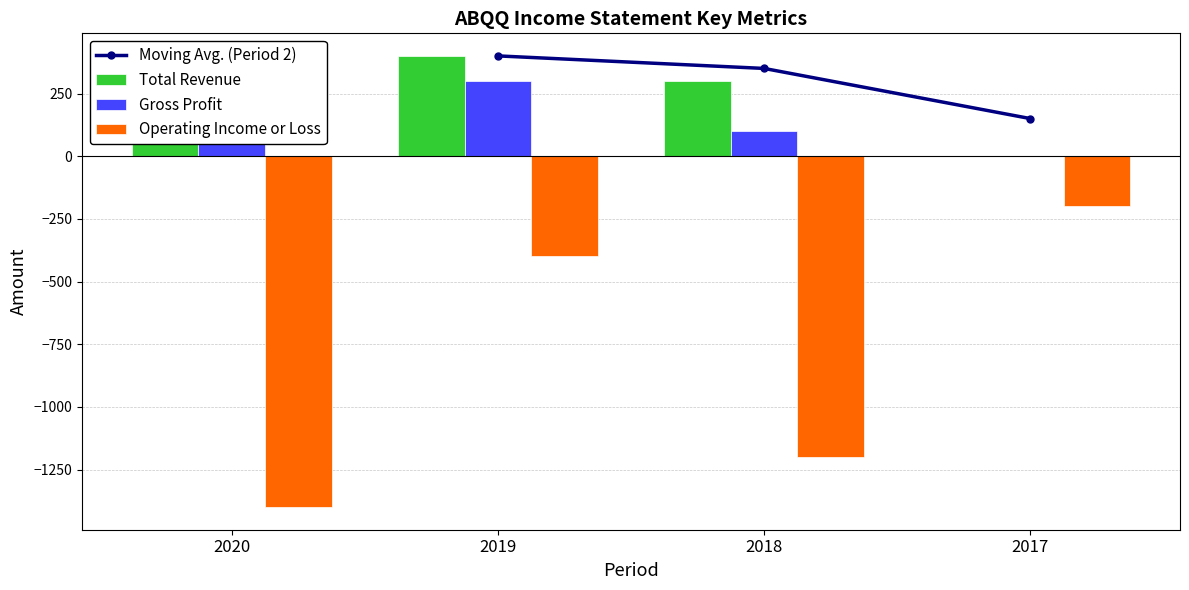

Reading left to right, transcribe all the data shown in this chart.

Total Revenue: 2020=400	2019=400	2018=300	2017=0
Gross Profit: 2020=300	2019=300	2018=100	2017=0
Operating Income or Loss: 2020=-1400	2019=-400	2018=-1200	2017=-200